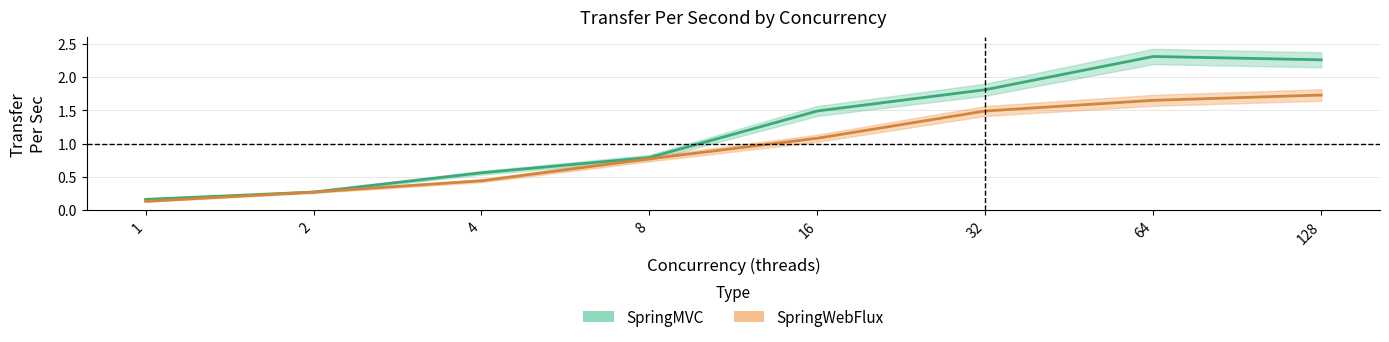

True or false: SpringMVC and SpringWebFlux intersect in this chart.

False